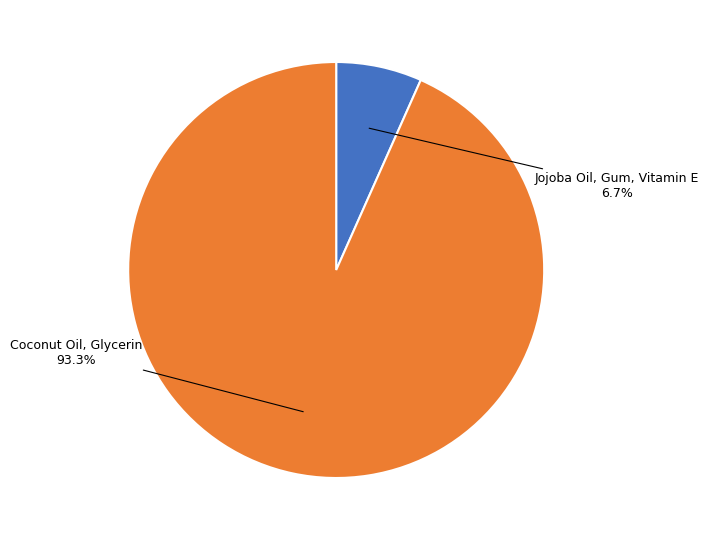

How much of the chart is everything except Jojoba Oil, Gum, Vitamin E?

93.3%